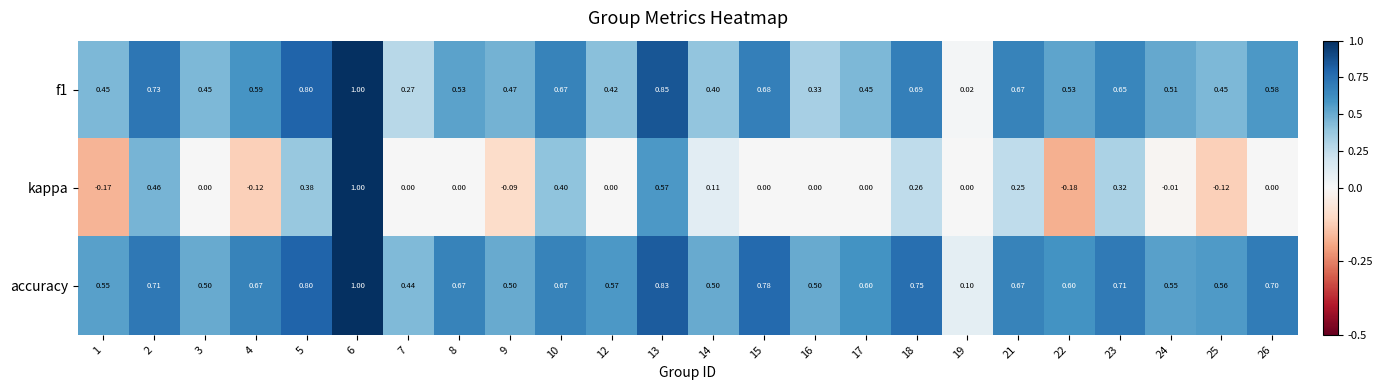

How many categories are shown in the chart?

24